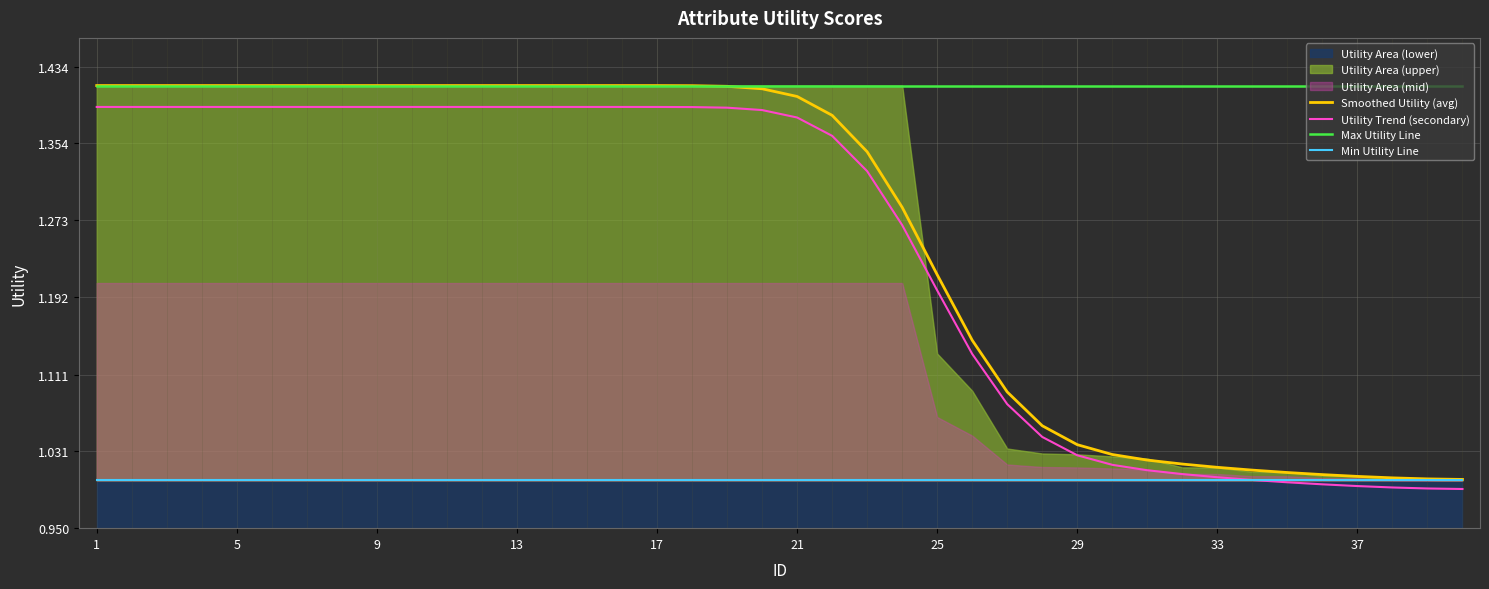

What is the approximate value of Utility Trend (secondary) at 5?

1.4